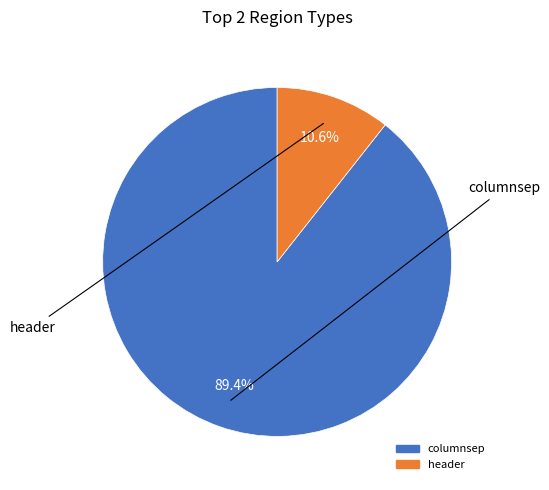

Is header the majority of the pie?

No